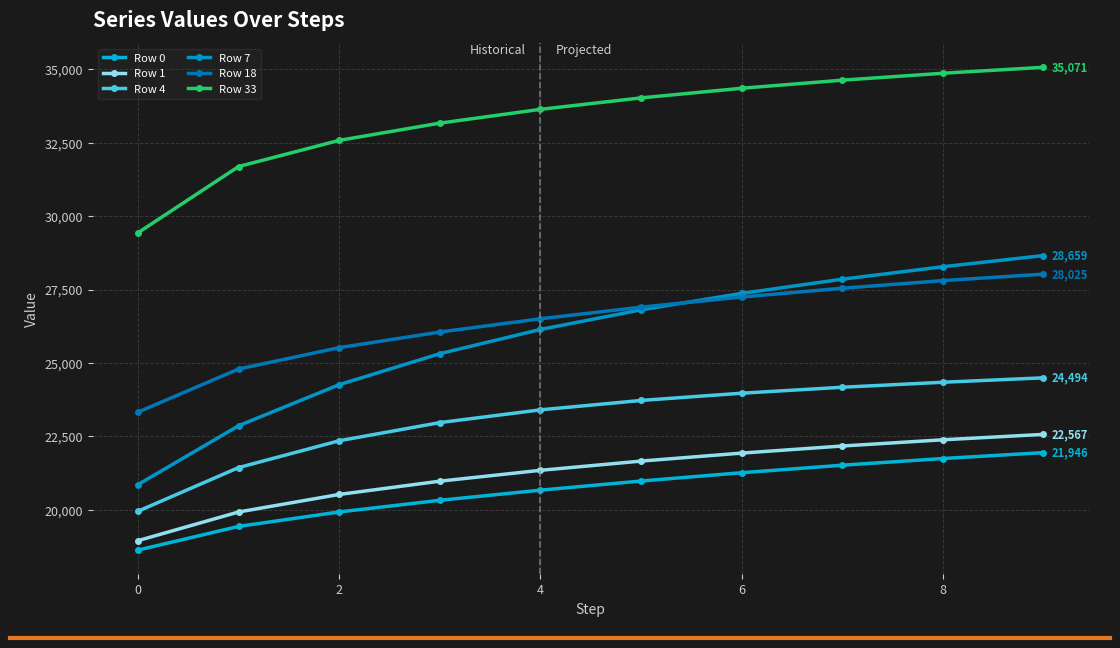

Which series has the largest total across all categories?

Row 33